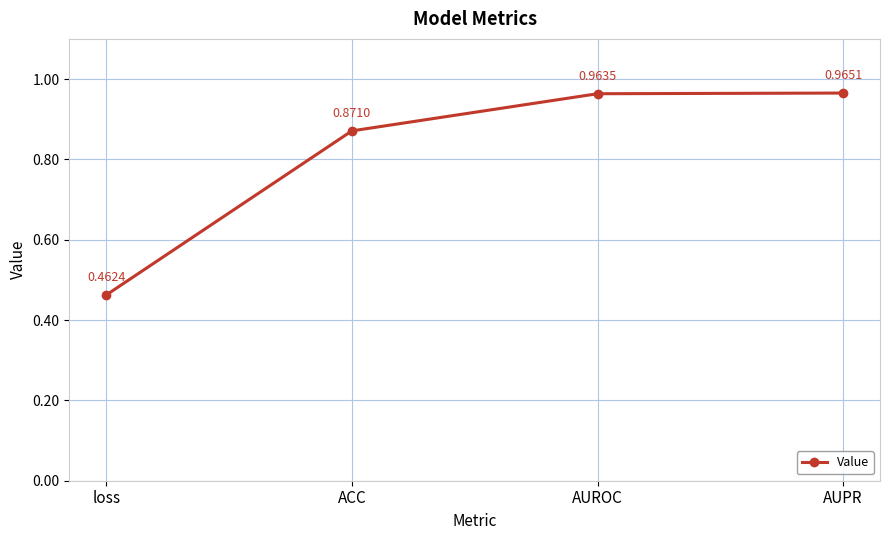

How many lines are shown in the chart?

1